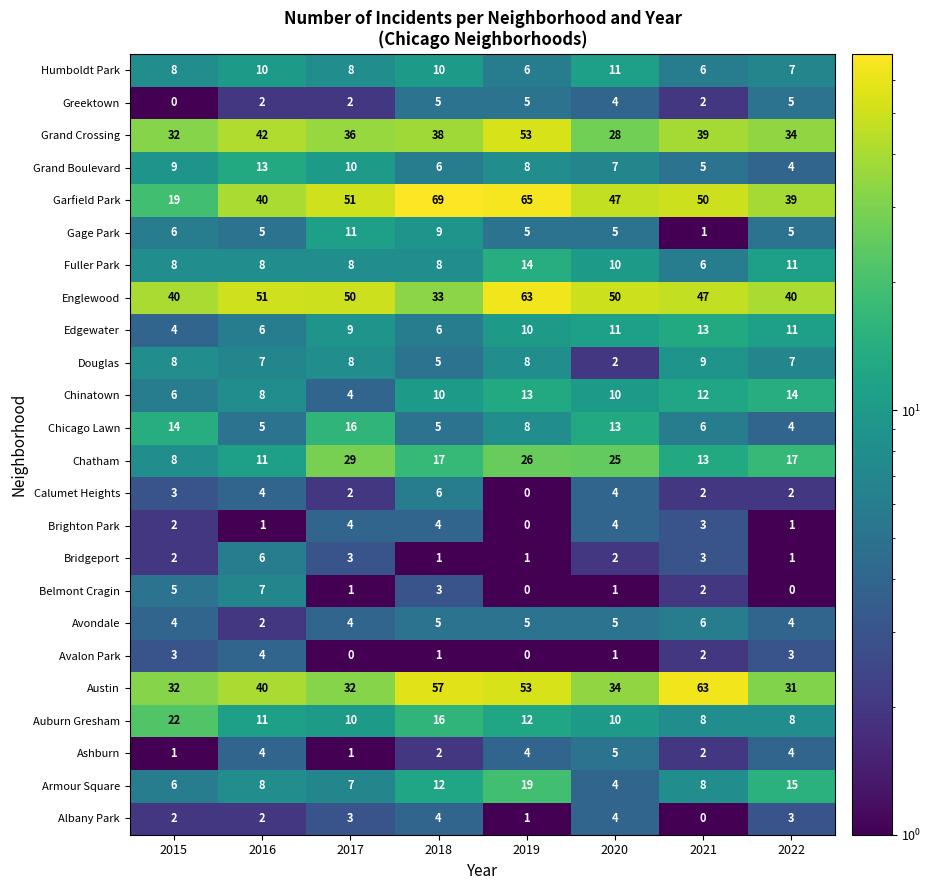

Which series changed the most between 2016 and 2019?

Garfield Park